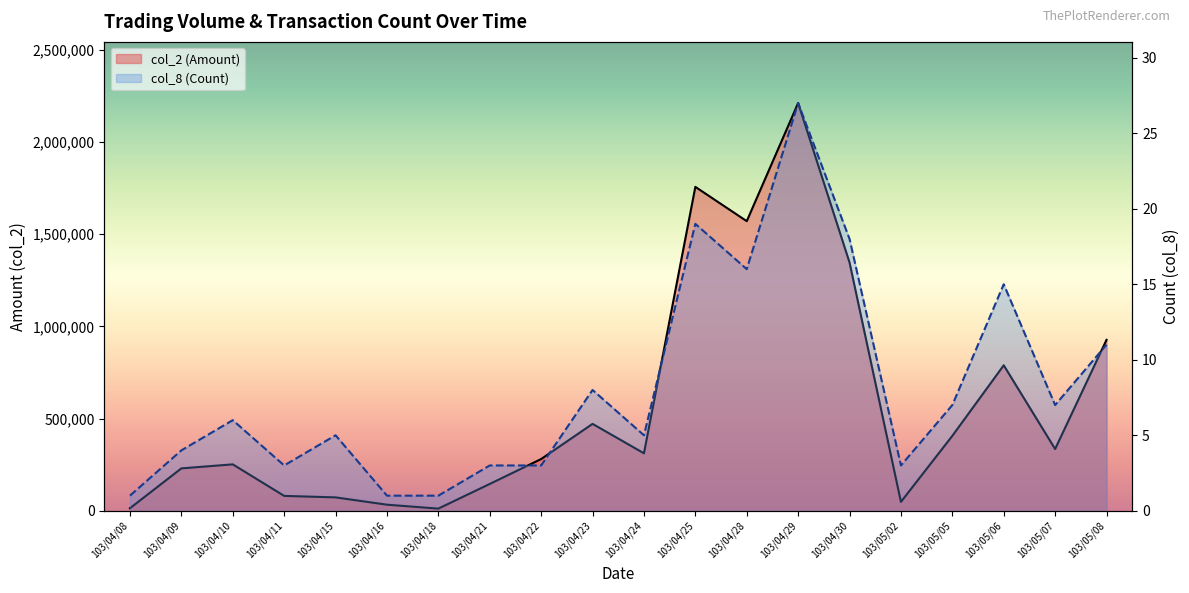

Does the chart have visible grid lines?

No